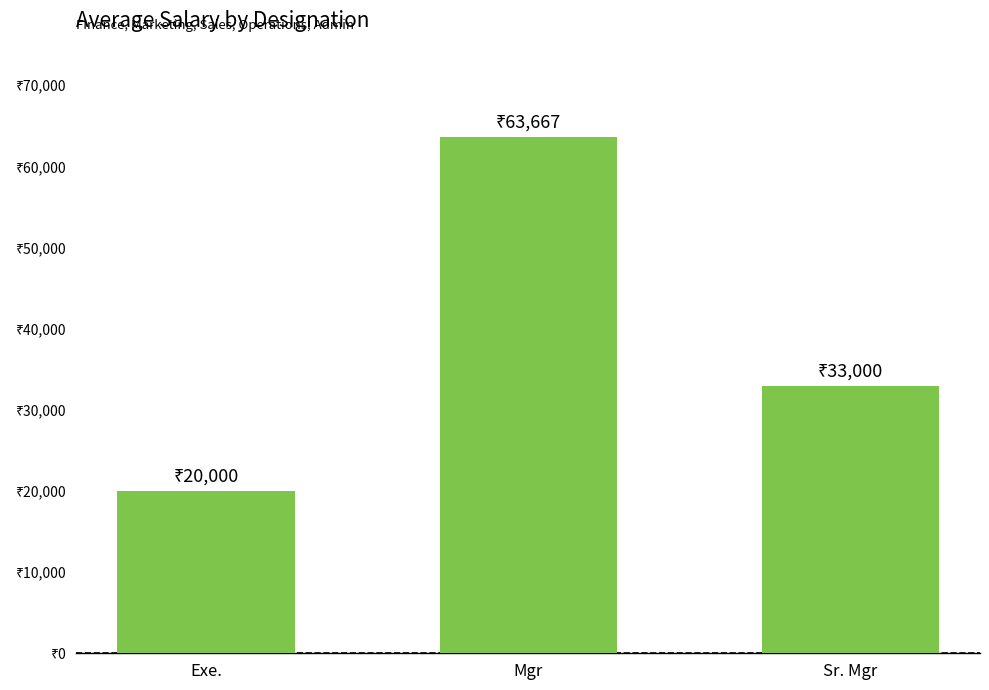

What position from the left is Sr. Mgr?

3